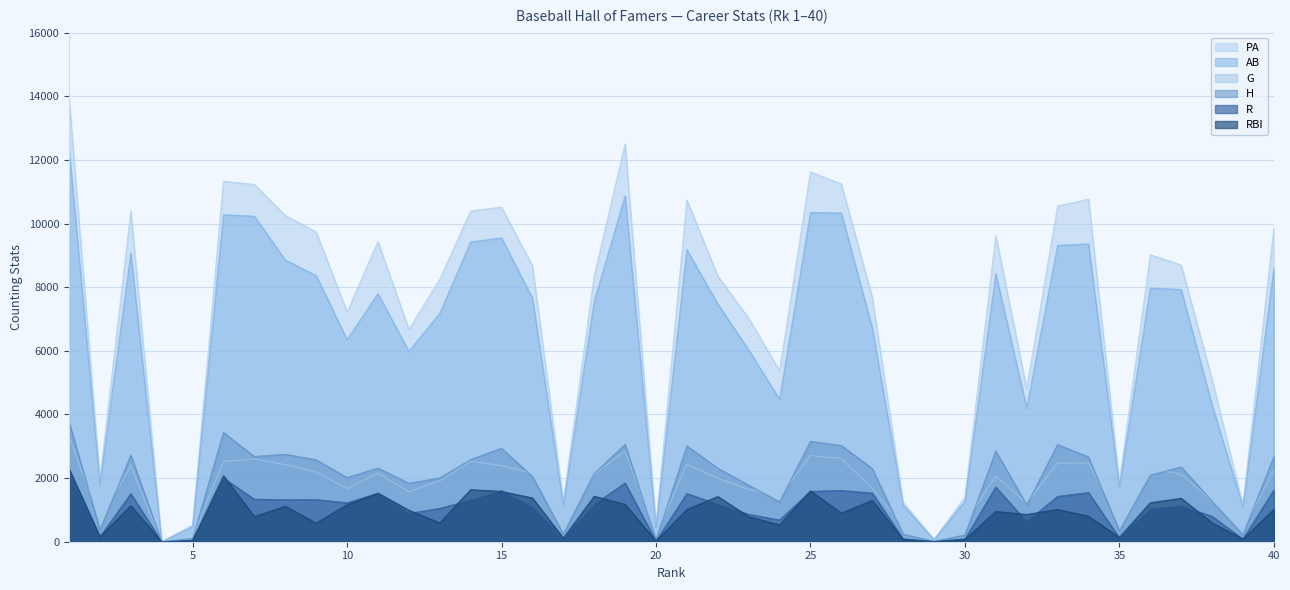

The value of RBI at 23 is 789. True or false?

True